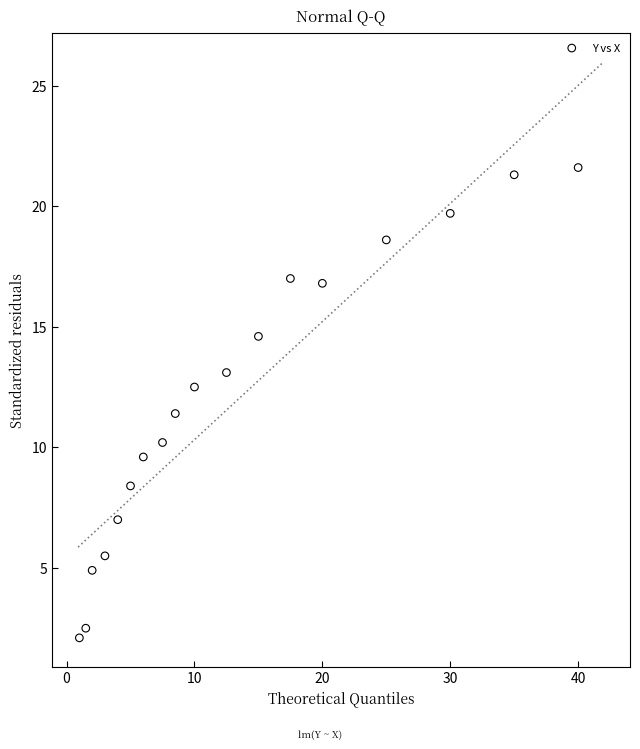

What is the range of X values (max minus min)?

39.0